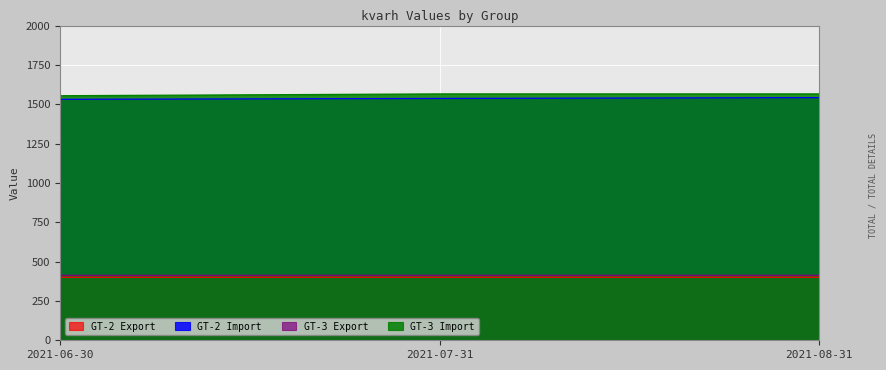

What is the sum of the GT-3 Import values at 2021-06-30 and 2021-07-31?

3119.8